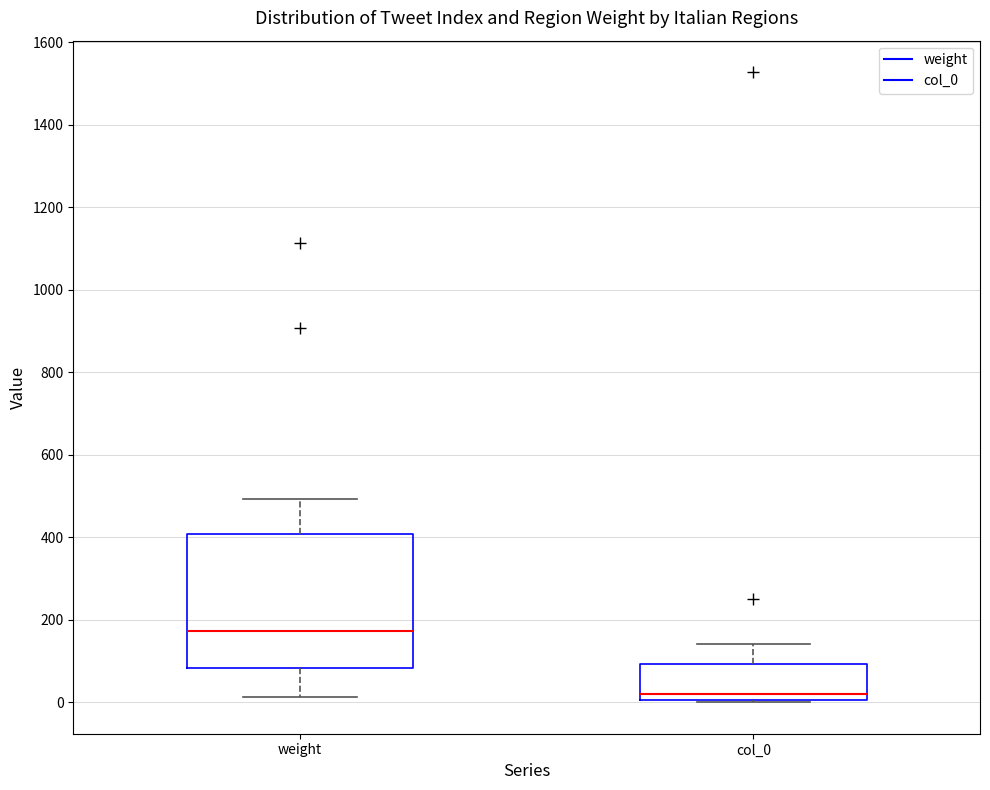

Reading left to right, transcribe this box plot: for each box, give where its median line is, the range the box spans, and where its two whiskers end, as read against the y-axis. The values are not printed on the chart, so give them approximately, as read against the axis.

weight: median 180, box 80 to 400, whiskers 20 to 500
col_0: median 20, box 0 to 100, whiskers 0 to 140